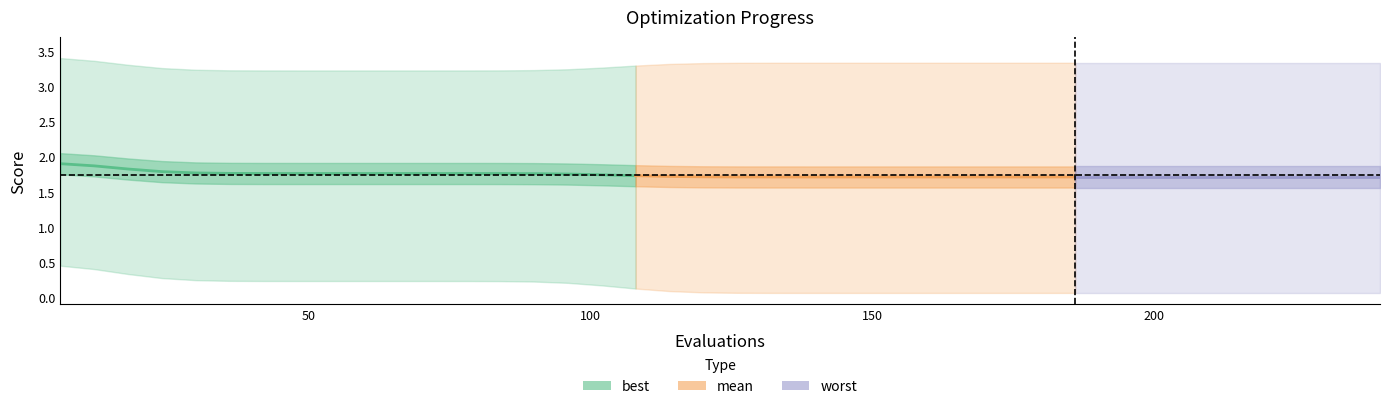

What is the difference between the second highest and second lowest values in the mean series?

0.2